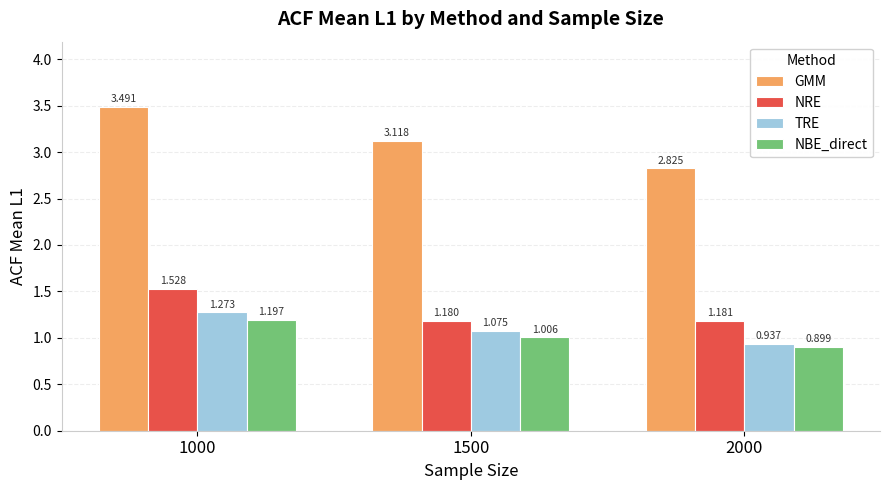

Rank the categories by TRE value from lowest to highest.

2000, 1500, 1000